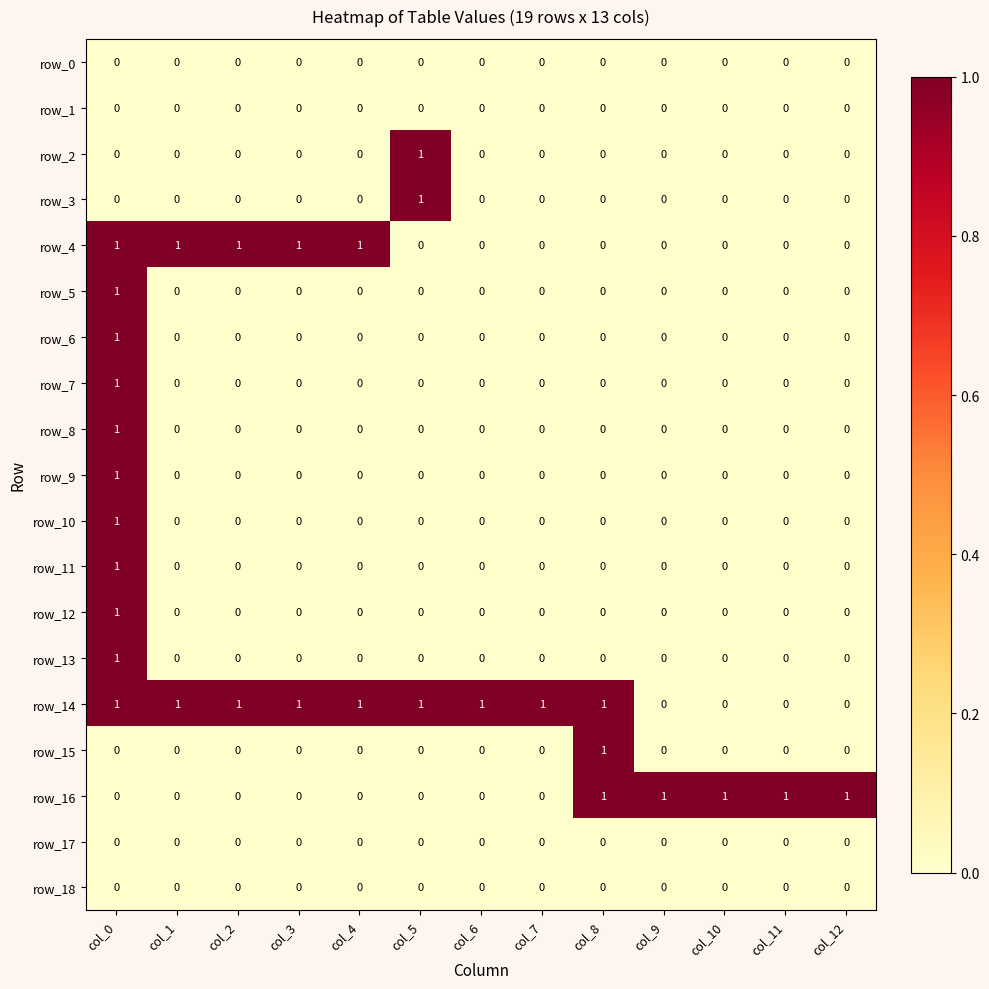

Reading left to right, what are all the values shown in this chart?

row_0: col_0=0	col_1=0	col_2=0	col_3=0	col_4=0	col_5=0	col_6=0	col_7=0	col_8=0	col_9=0	col_10=0	col_11=0	col_12=0
row_1: col_0=0	col_1=0	col_2=0	col_3=0	col_4=0	col_5=0	col_6=0	col_7=0	col_8=0	col_9=0	col_10=0	col_11=0	col_12=0
row_2: col_0=0	col_1=0	col_2=0	col_3=0	col_4=0	col_5=1	col_6=0	col_7=0	col_8=0	col_9=0	col_10=0	col_11=0	col_12=0
row_3: col_0=0	col_1=0	col_2=0	col_3=0	col_4=0	col_5=1	col_6=0	col_7=0	col_8=0	col_9=0	col_10=0	col_11=0	col_12=0
row_4: col_0=1	col_1=1	col_2=1	col_3=1	col_4=1	col_5=0	col_6=0	col_7=0	col_8=0	col_9=0	col_10=0	col_11=0	col_12=0
row_5: col_0=1	col_1=0	col_2=0	col_3=0	col_4=0	col_5=0	col_6=0	col_7=0	col_8=0	col_9=0	col_10=0	col_11=0	col_12=0
row_6: col_0=1	col_1=0	col_2=0	col_3=0	col_4=0	col_5=0	col_6=0	col_7=0	col_8=0	col_9=0	col_10=0	col_11=0	col_12=0
row_7: col_0=1	col_1=0	col_2=0	col_3=0	col_4=0	col_5=0	col_6=0	col_7=0	col_8=0	col_9=0	col_10=0	col_11=0	col_12=0
row_8: col_0=1	col_1=0	col_2=0	col_3=0	col_4=0	col_5=0	col_6=0	col_7=0	col_8=0	col_9=0	col_10=0	col_11=0	col_12=0
row_9: col_0=1	col_1=0	col_2=0	col_3=0	col_4=0	col_5=0	col_6=0	col_7=0	col_8=0	col_9=0	col_10=0	col_11=0	col_12=0
row_10: col_0=1	col_1=0	col_2=0	col_3=0	col_4=0	col_5=0	col_6=0	col_7=0	col_8=0	col_9=0	col_10=0	col_11=0	col_12=0
row_11: col_0=1	col_1=0	col_2=0	col_3=0	col_4=0	col_5=0	col_6=0	col_7=0	col_8=0	col_9=0	col_10=0	col_11=0	col_12=0
row_12: col_0=1	col_1=0	col_2=0	col_3=0	col_4=0	col_5=0	col_6=0	col_7=0	col_8=0	col_9=0	col_10=0	col_11=0	col_12=0
row_13: col_0=1	col_1=0	col_2=0	col_3=0	col_4=0	col_5=0	col_6=0	col_7=0	col_8=0	col_9=0	col_10=0	col_11=0	col_12=0
row_14: col_0=1	col_1=1	col_2=1	col_3=1	col_4=1	col_5=1	col_6=1	col_7=1	col_8=1	col_9=0	col_10=0	col_11=0	col_12=0
row_15: col_0=0	col_1=0	col_2=0	col_3=0	col_4=0	col_5=0	col_6=0	col_7=0	col_8=1	col_9=0	col_10=0	col_11=0	col_12=0
row_16: col_0=0	col_1=0	col_2=0	col_3=0	col_4=0	col_5=0	col_6=0	col_7=0	col_8=1	col_9=1	col_10=1	col_11=1	col_12=1
row_17: col_0=0	col_1=0	col_2=0	col_3=0	col_4=0	col_5=0	col_6=0	col_7=0	col_8=0	col_9=0	col_10=0	col_11=0	col_12=0
row_18: col_0=0	col_1=0	col_2=0	col_3=0	col_4=0	col_5=0	col_6=0	col_7=0	col_8=0	col_9=0	col_10=0	col_11=0	col_12=0